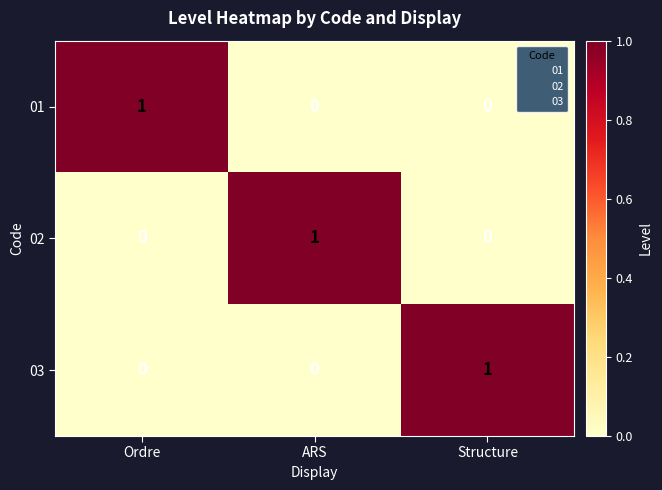

The value of 01 at Structure is 0. True or false?

True